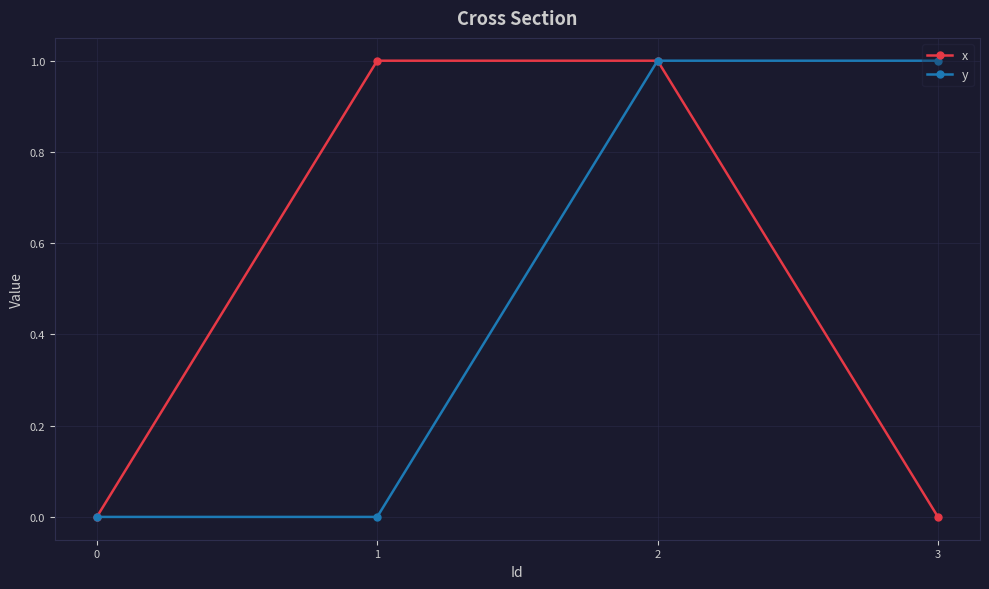

How many data points in y are less than 1?

2